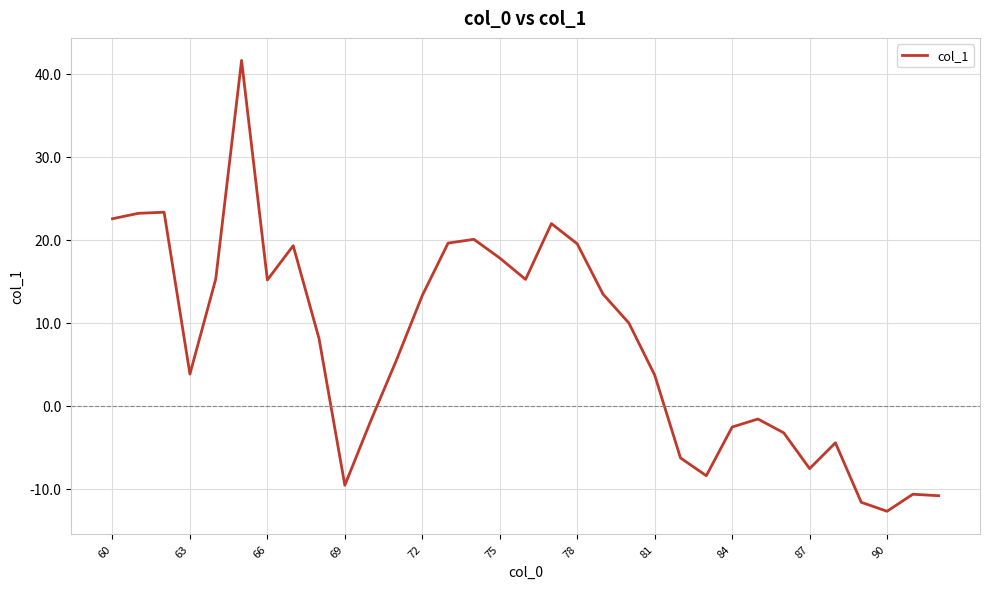

What is the difference between the maximum and minimum values?

54.3